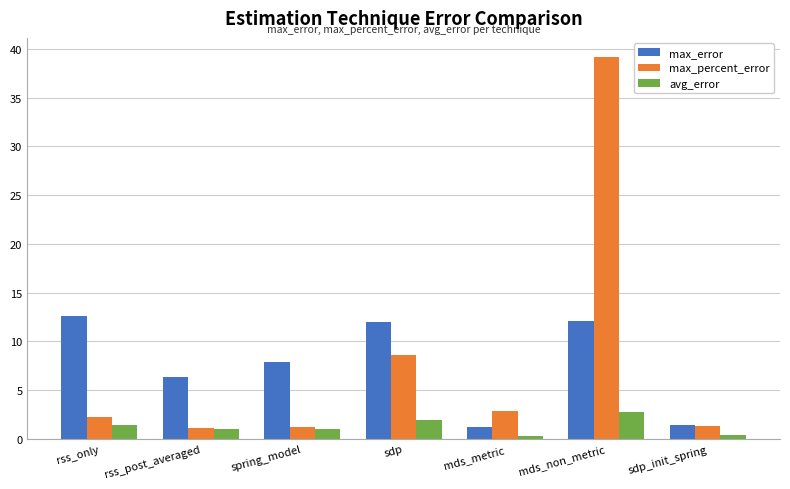

At which category is the sum across all series the highest?

mds_non_metric